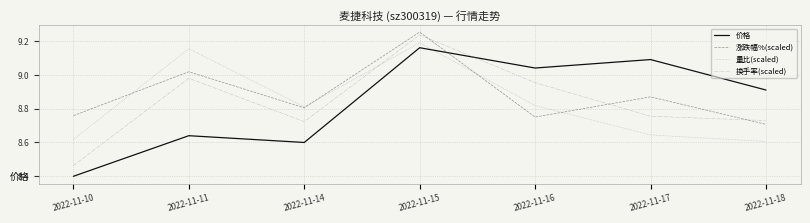

Between 2022-11-14 and 2022-11-16, which series saw the biggest shift?

价格